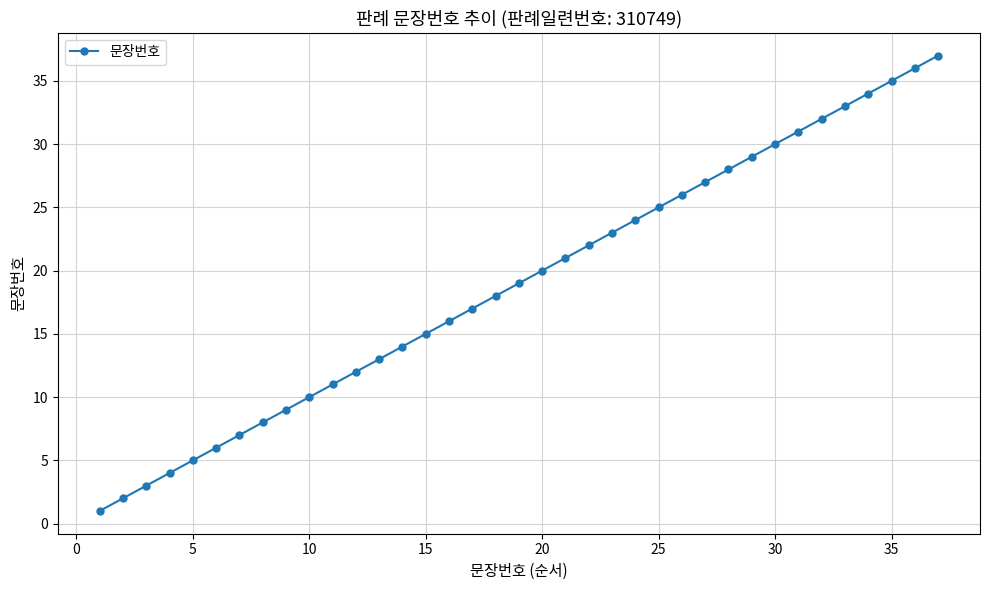

What is the difference between the second highest and second lowest values?

34